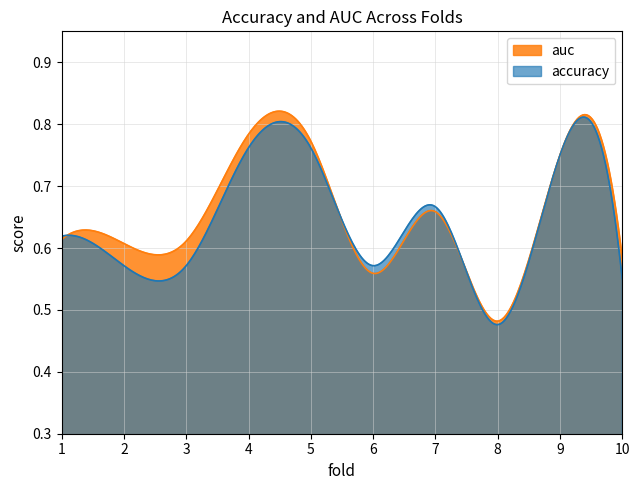

Rank the series by their maximum value, from lowest to highest.

accuracy, auc